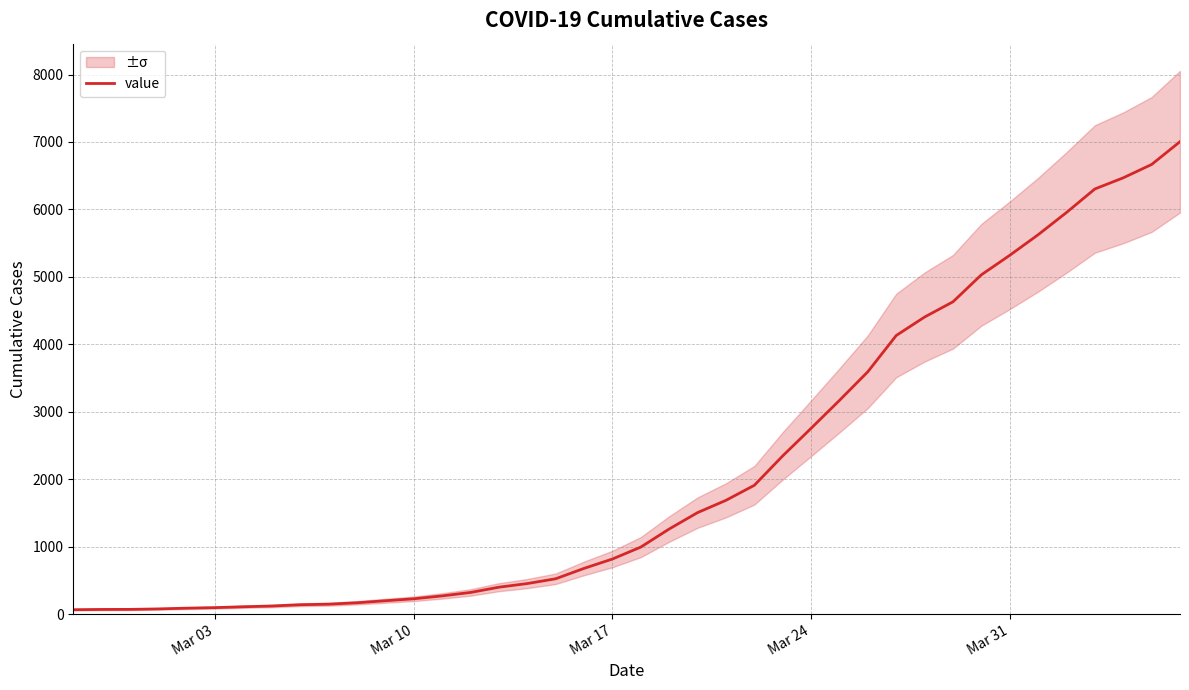

Is this an area chart (filled region under the line)?

No